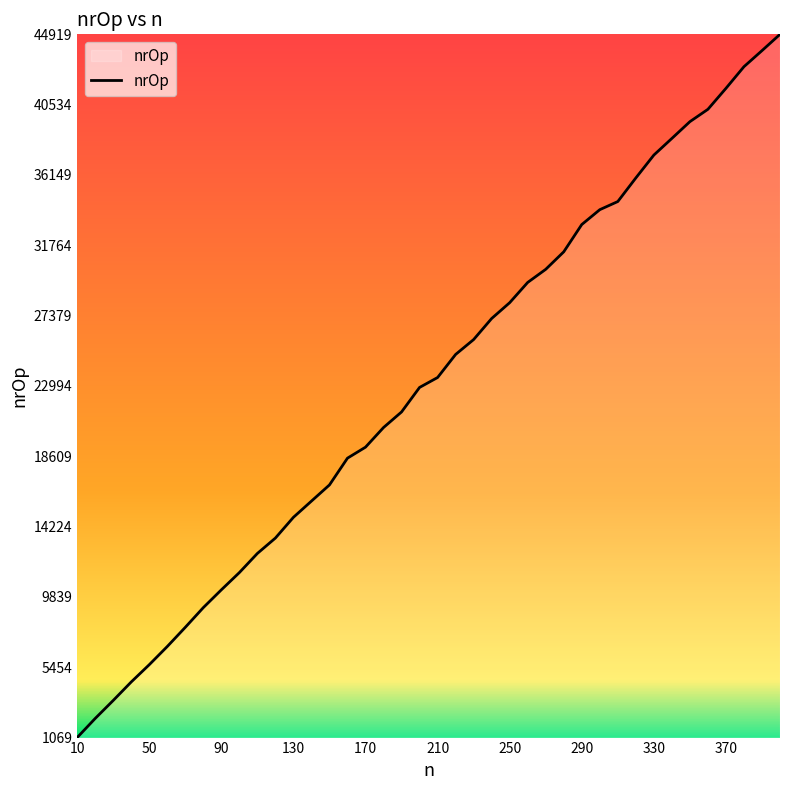

What is the difference between the maximum and minimum values?

43850